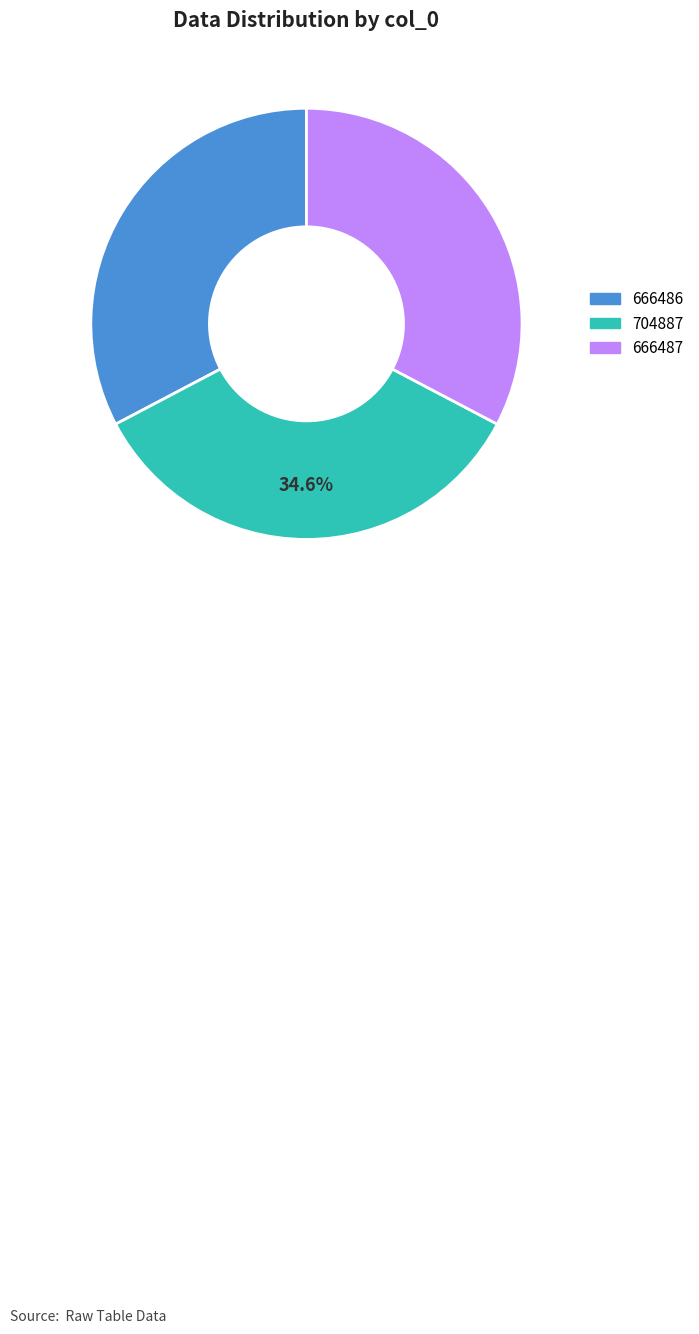

Is 666487 the majority of the pie?

No